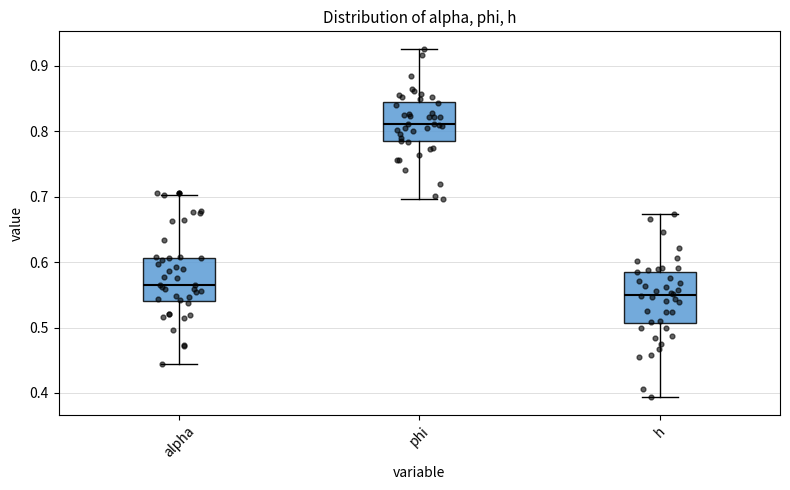

Which box's median line is the highest?

phi